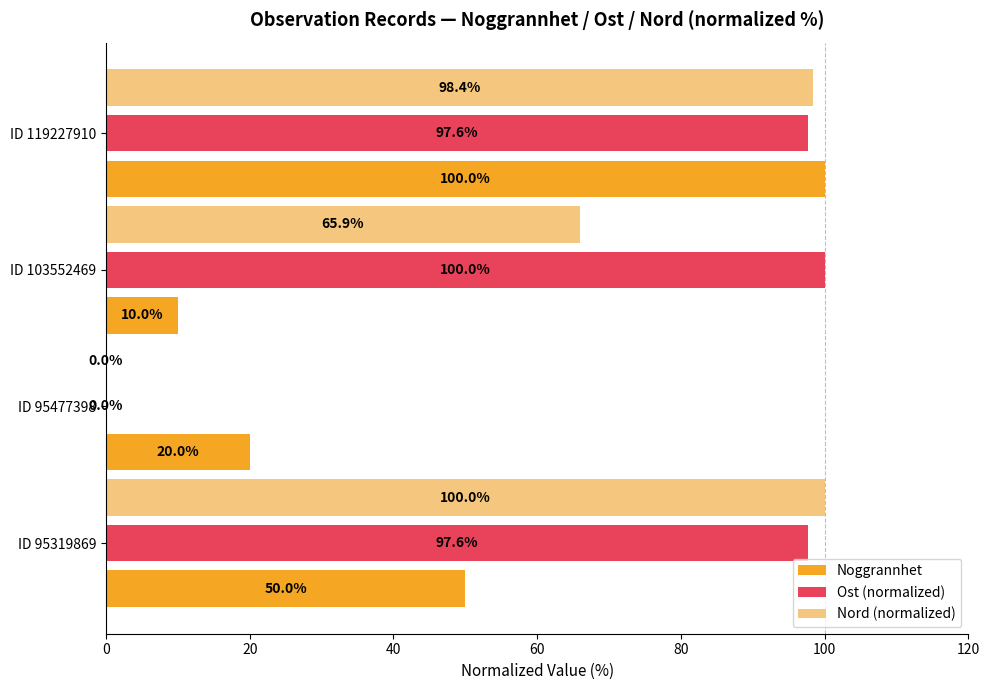

Is it true that Noggrannhet equals 100.0 at ID 119227910?

True